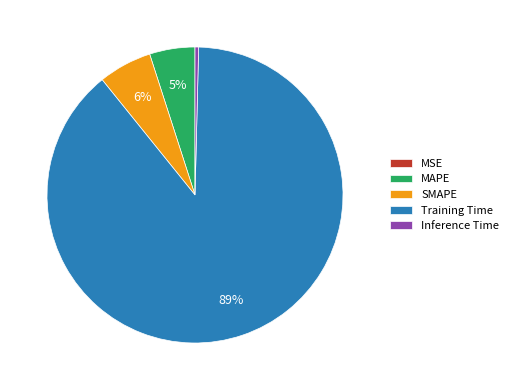

What is the largest slice in the pie chart?

Training Time